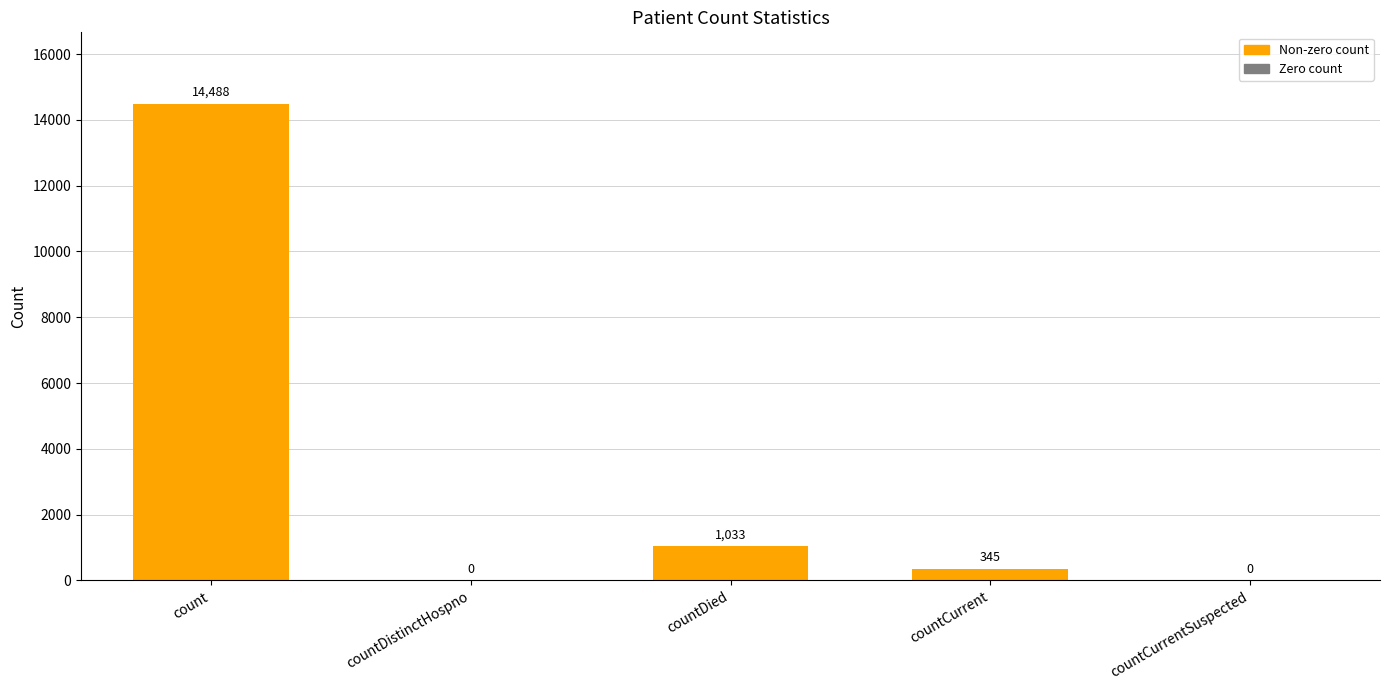

Which has a higher value, countDistinctHospno or countCurrent?

countCurrent